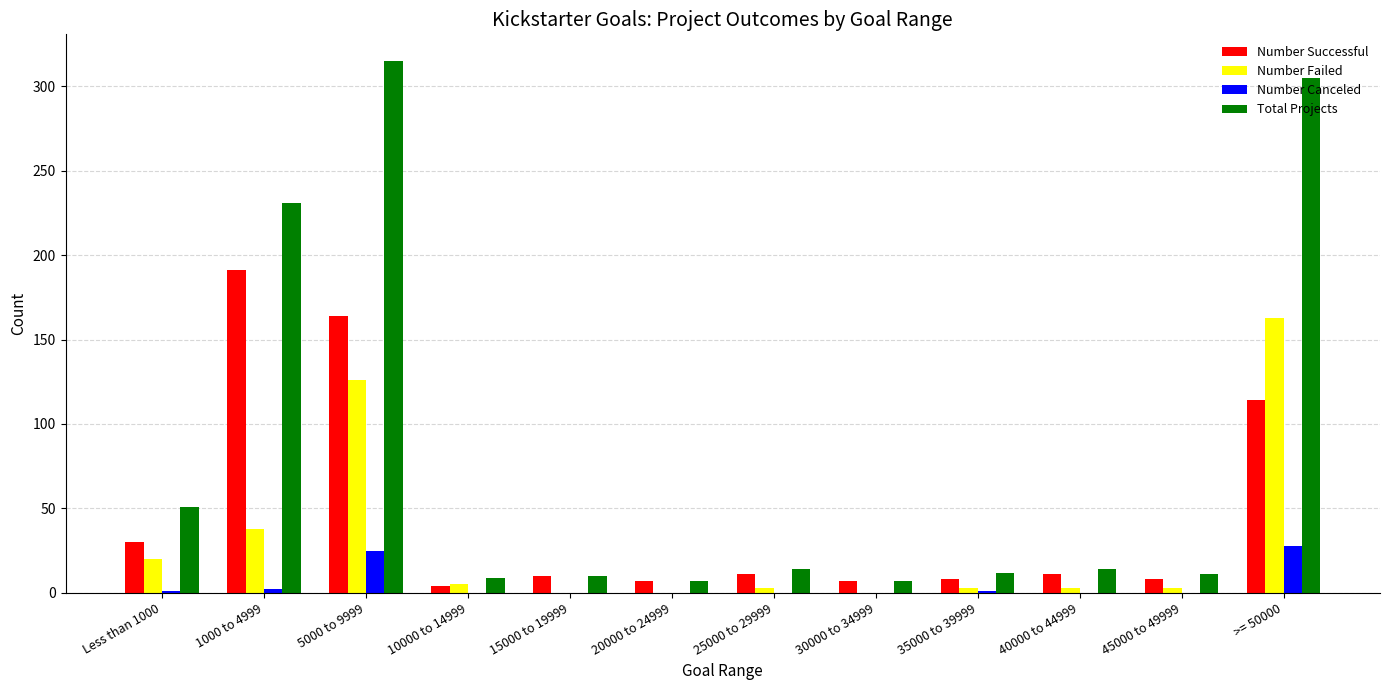

At which category is the sum across all series the highest?

5000 to 9999